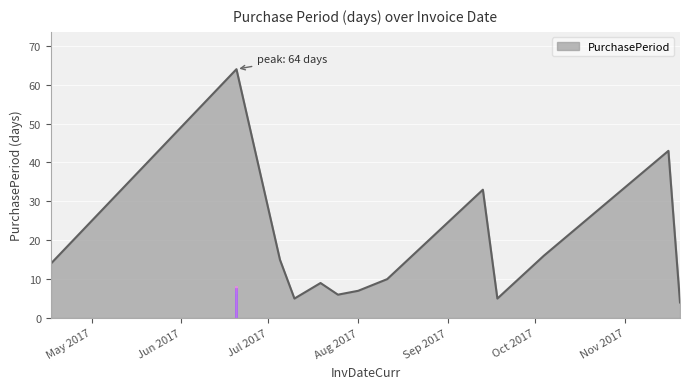

What is the greatest value displayed?

64